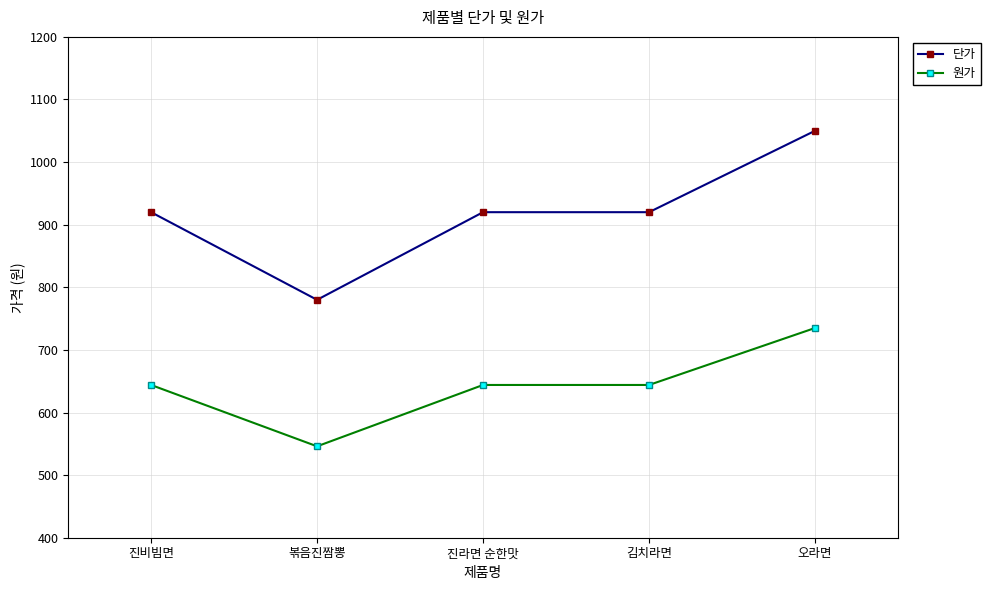

What is the difference between the maximum and minimum values in the 원가 series?

189